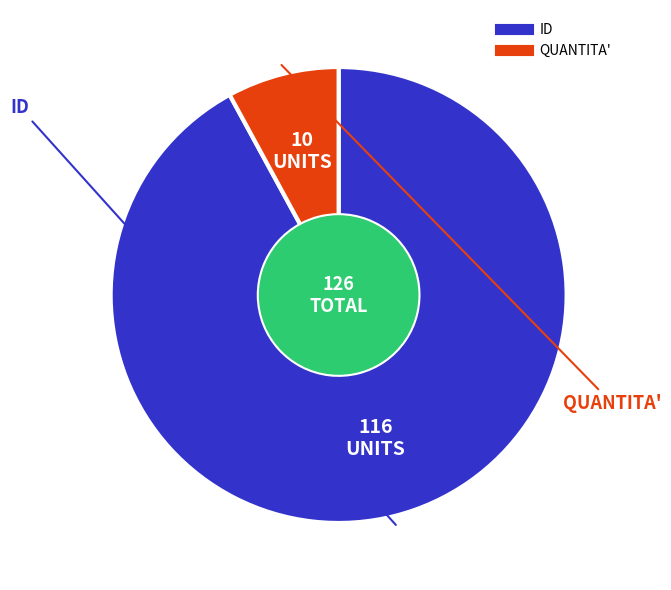

Which category has the smallest portion of the pie?

QUANTITA'